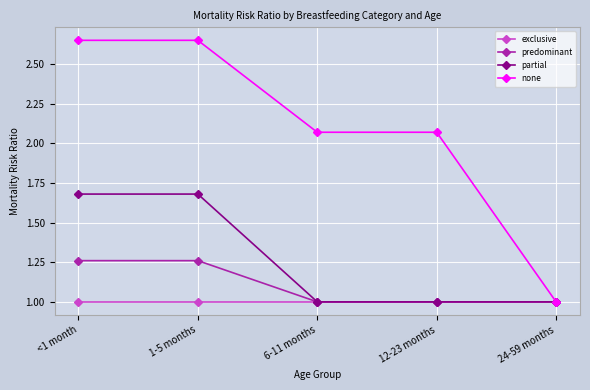

At how many categories does at least one series exceed 2?

4